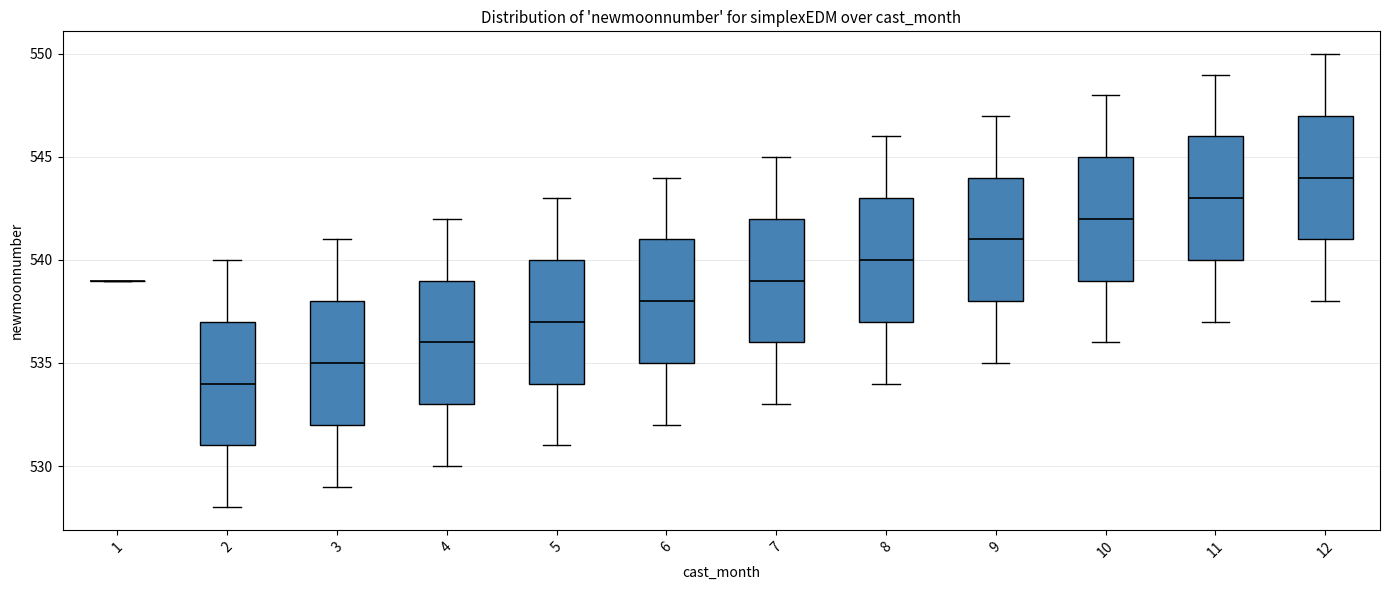

Where does the lower whisker of the box at x = 11 end on the y-axis? The values are not printed on the chart, so give them approximately, as read against the axis.

537